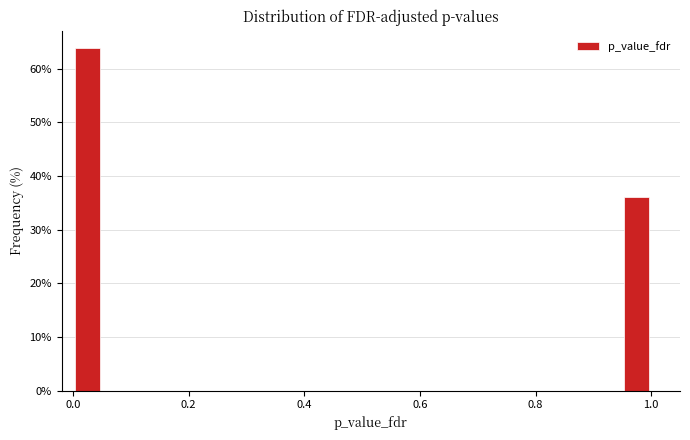

Read against the x-axis, roughly where is the centre of the tallest bar?

0.02